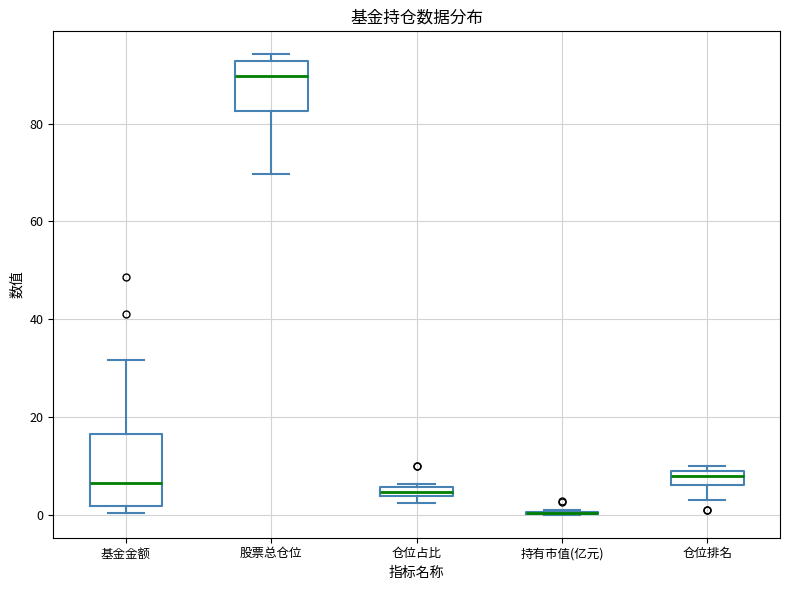

Where is the upper edge of the box for 仓位占比 on the y-axis? The values are not printed on the chart, so give them approximately, as read against the axis.

6